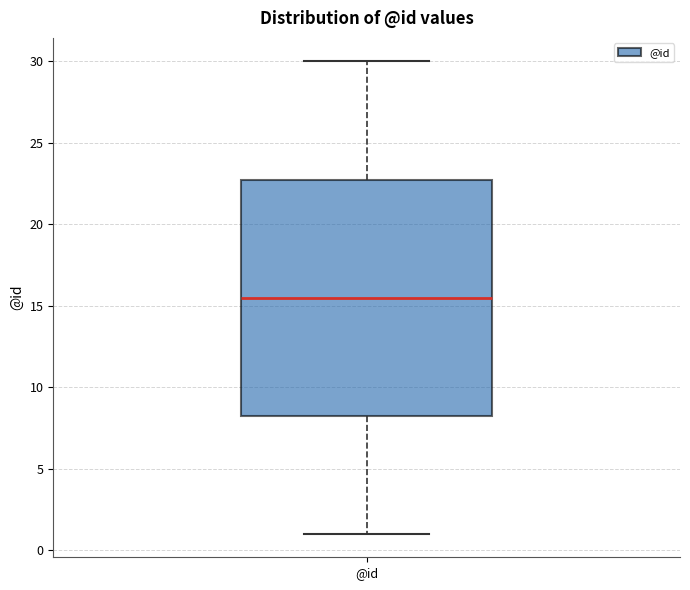

Where does the median line of the box for @id sit on the y-axis? The values are not printed on the chart, so give them approximately, as read against the axis.

15.5